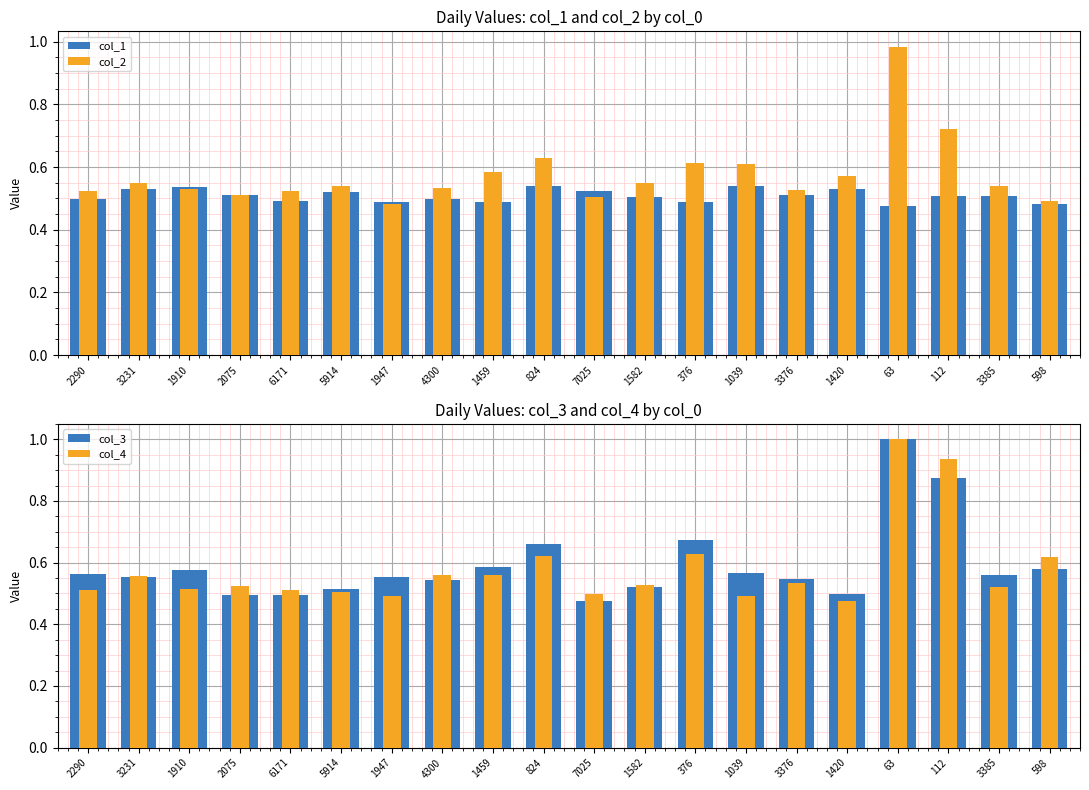

The value of col_2 at 1910 is 0.5. True or false?

True